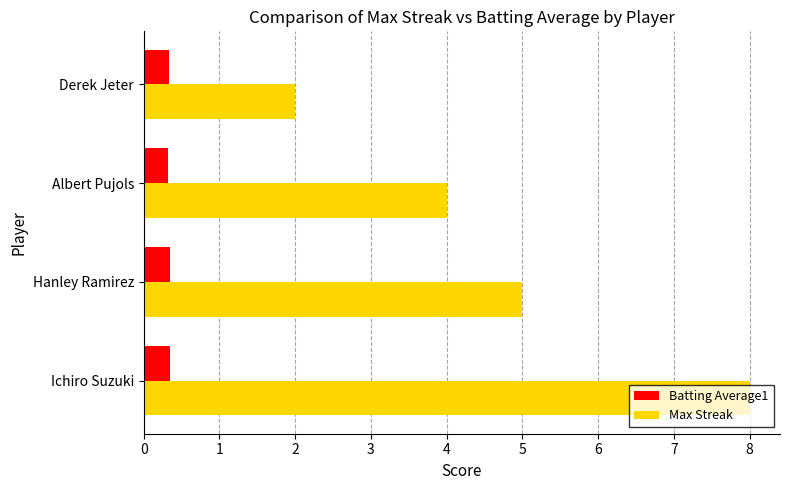

What are all the series names shown in the legend?

Batting Average1, Max Streak